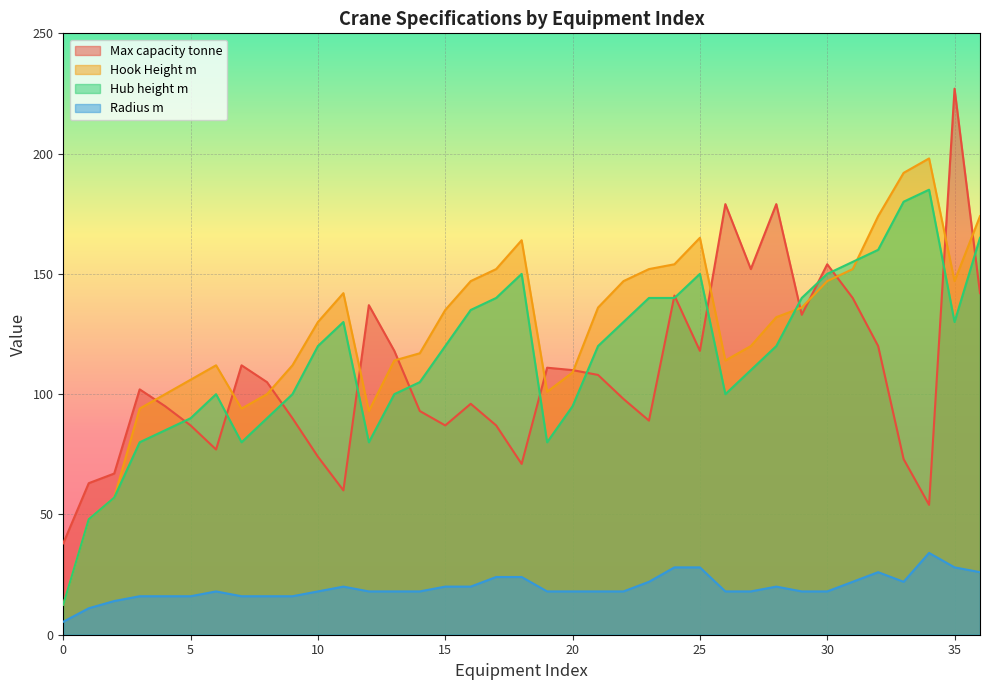

Where does the Radius m series first go above 18?

11